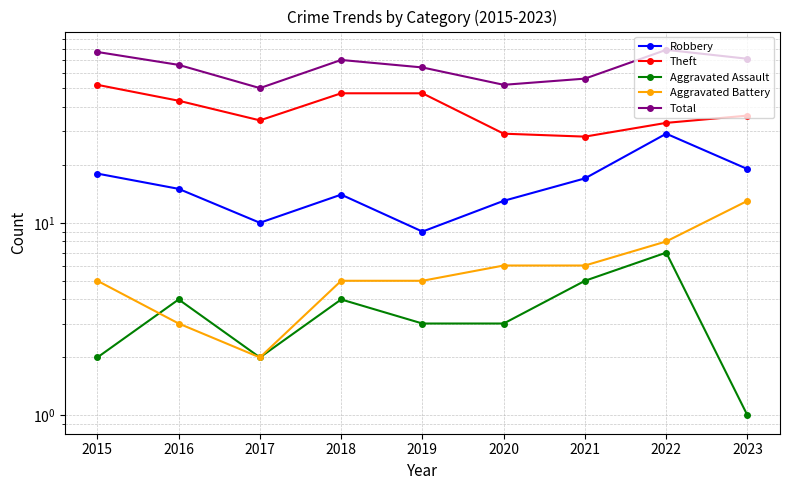

At which category is the sum across all series the highest?

2022